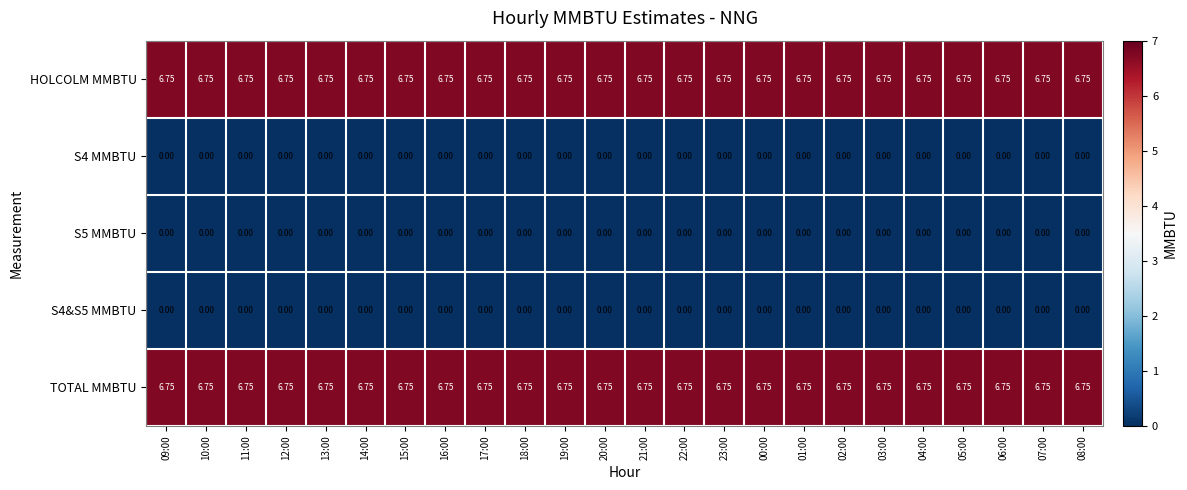

How many categories are shown in the chart?

24